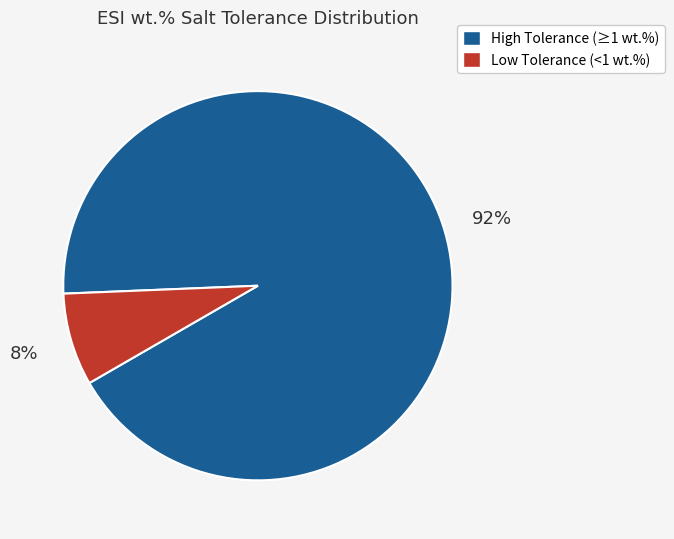

Is there a majority slice in this chart?

Yes